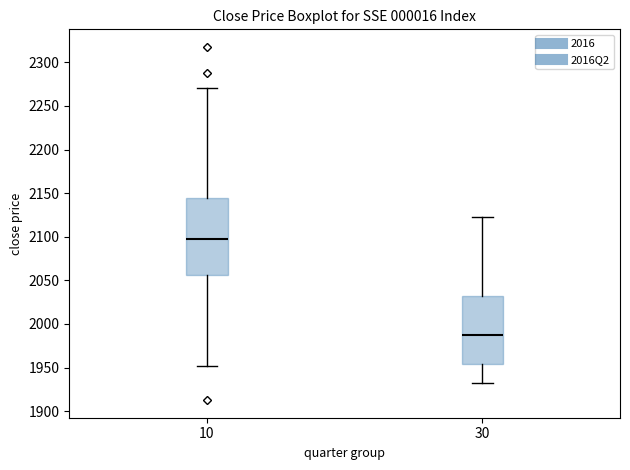

Reading left to right, transcribe this box plot: for each box, give where its median line is, the range the box spans, and where its two whiskers end, as read against the y-axis. The values are not printed on the chart, so give them approximately, as read against the axis.

10: median 2095, box 2055 to 2145, whiskers 1950 to 2270
30: median 1990, box 1955 to 2030, whiskers 1935 to 2120